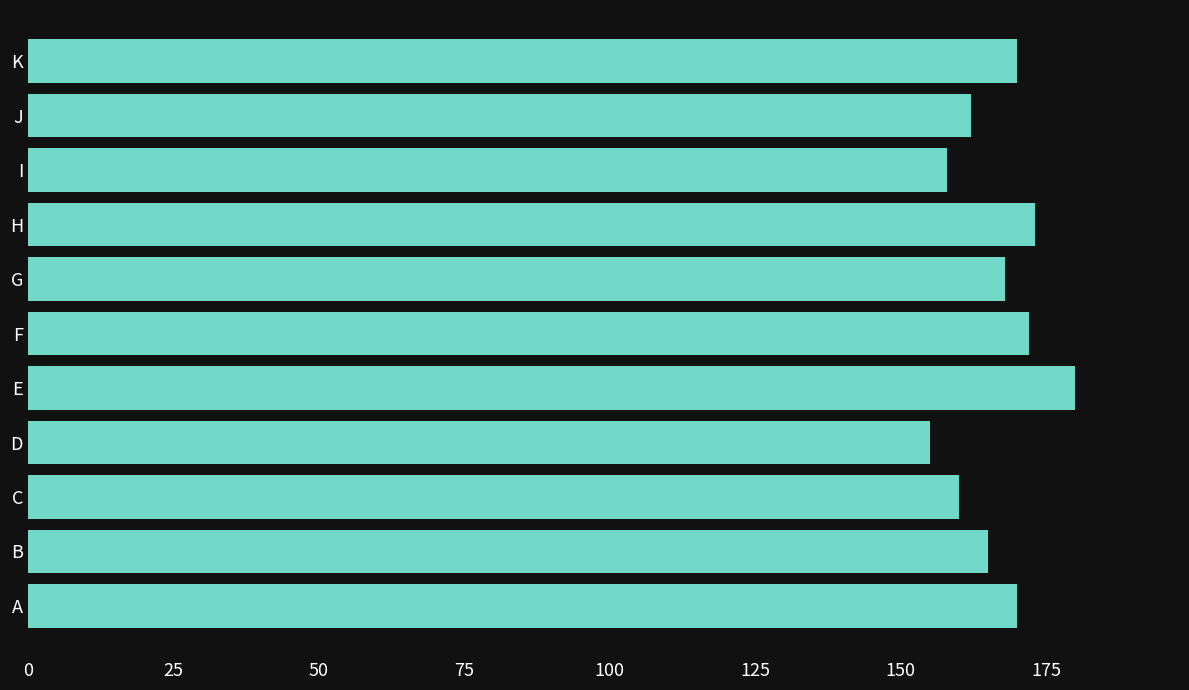

Reading bottom to top, transcribe all the data shown in this chart.

A=170	B=165	C=160	D=155	E=180	F=172	G=168	H=173	I=158	J=162	K=170